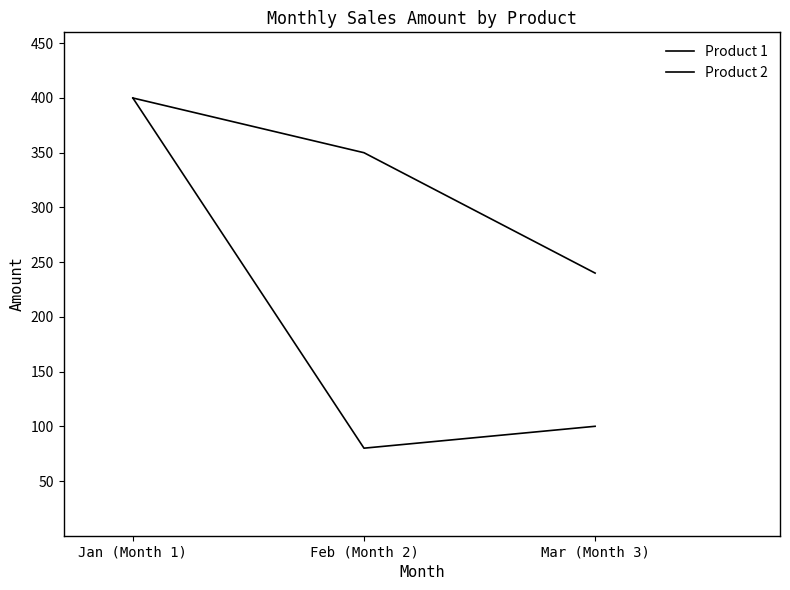

Count the Product 1 values in the range 240 to 400.

3